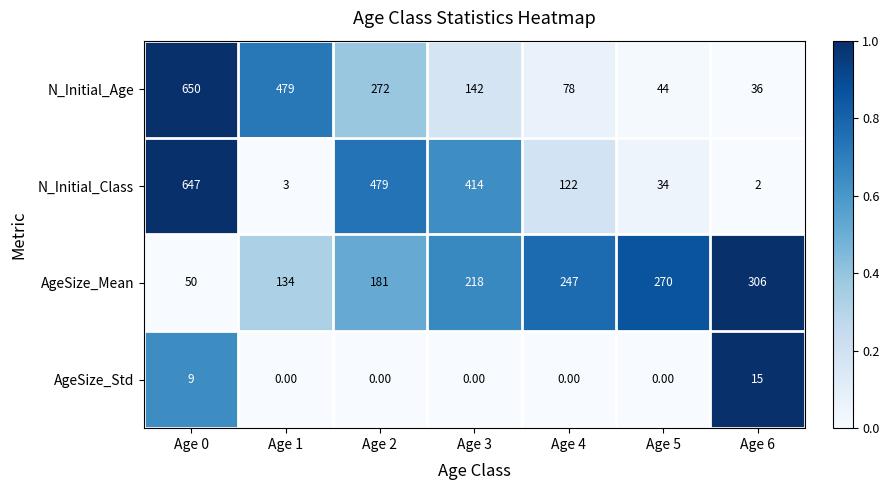

At which category is the sum across all series the highest?

Age 0